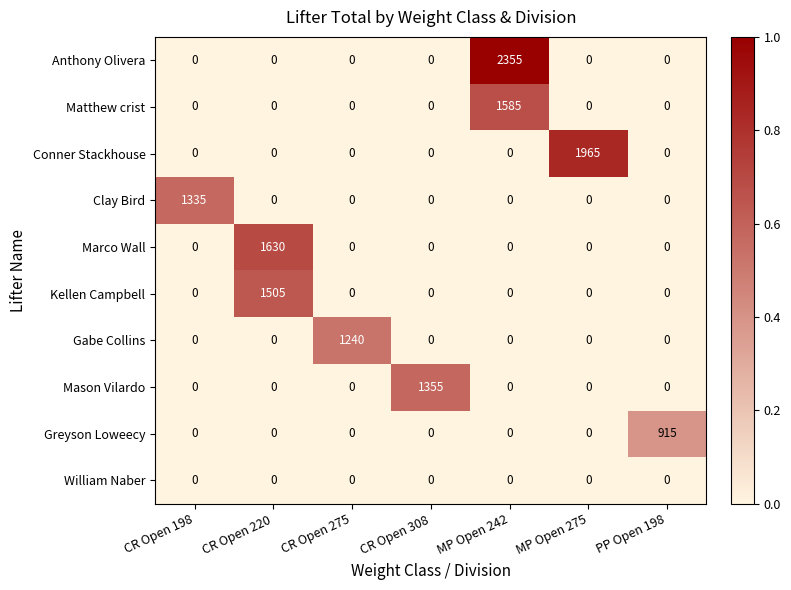

At how many categories does at least one series exceed 0?

7